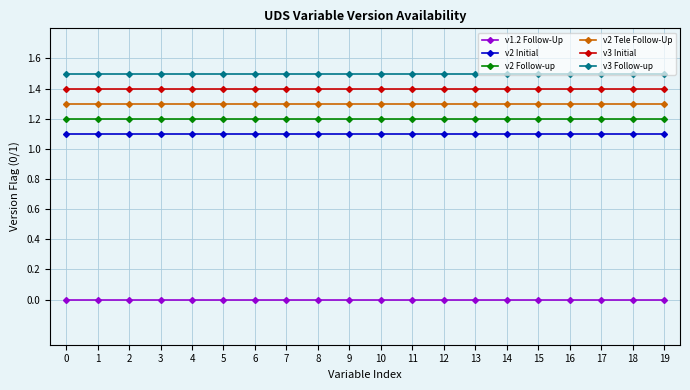

What is the sum of the v2 Follow-up values at 9 and 11?

2.4